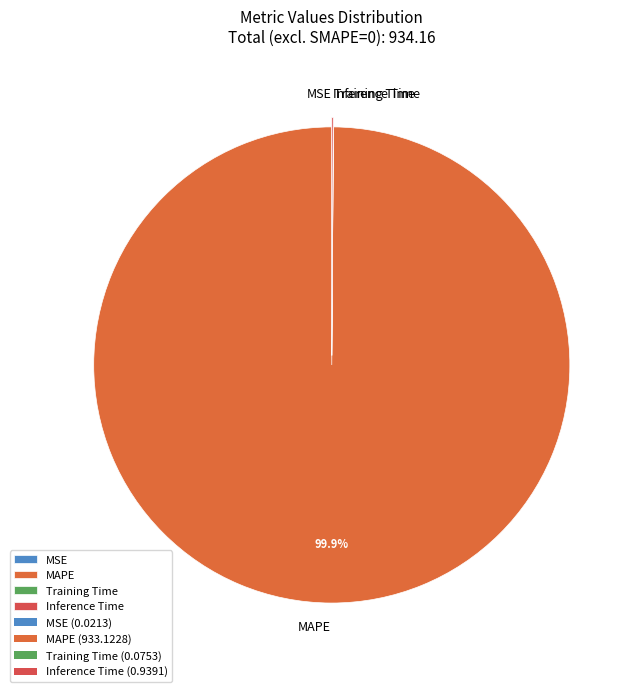

What is the largest slice in the pie chart?

MAPE